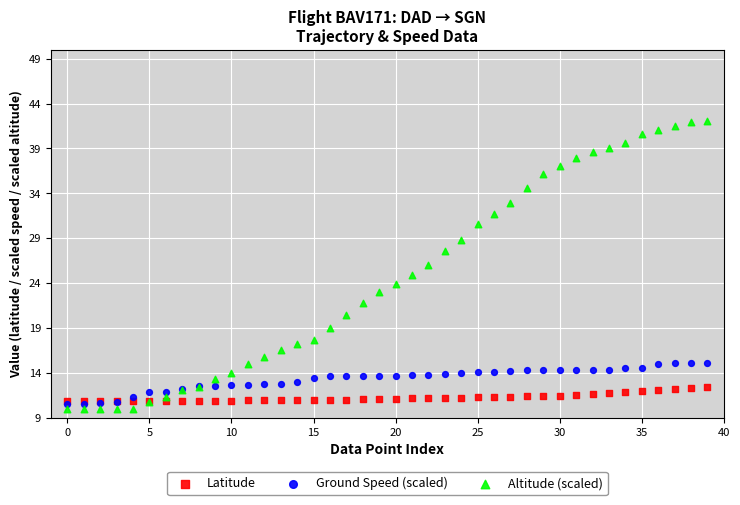

What are all the series names shown in the legend?

Latitude, Ground Speed (scaled), Altitude (scaled)